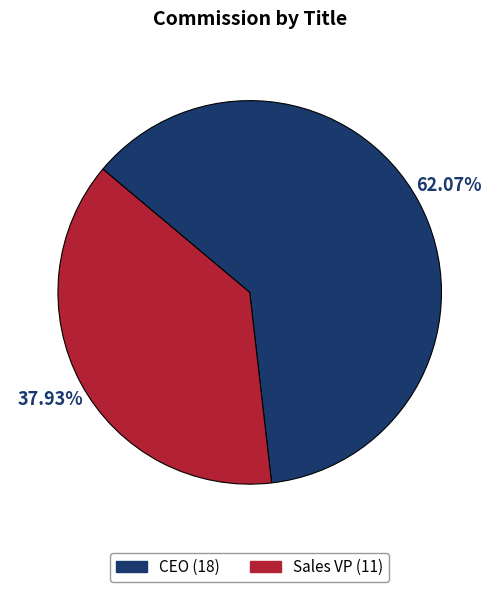

Which has a higher value, Sales VP or CEO?

CEO